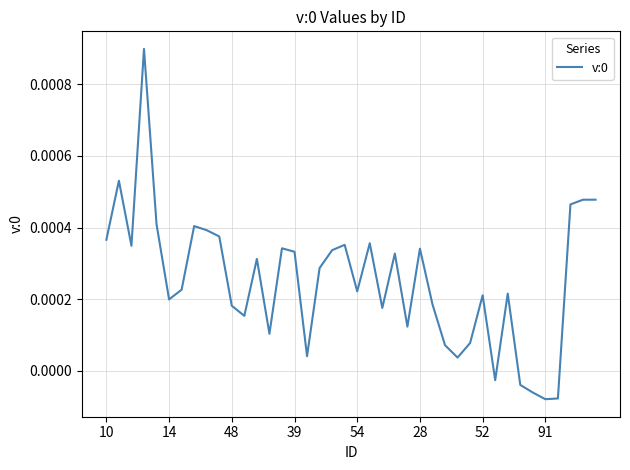

How many lines are shown in the chart?

1